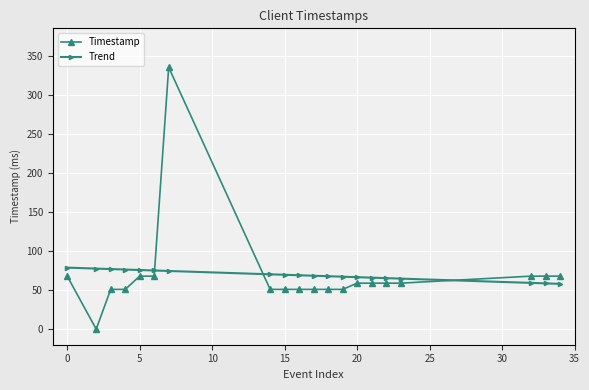

How many values in the Trend series are below 69?

10